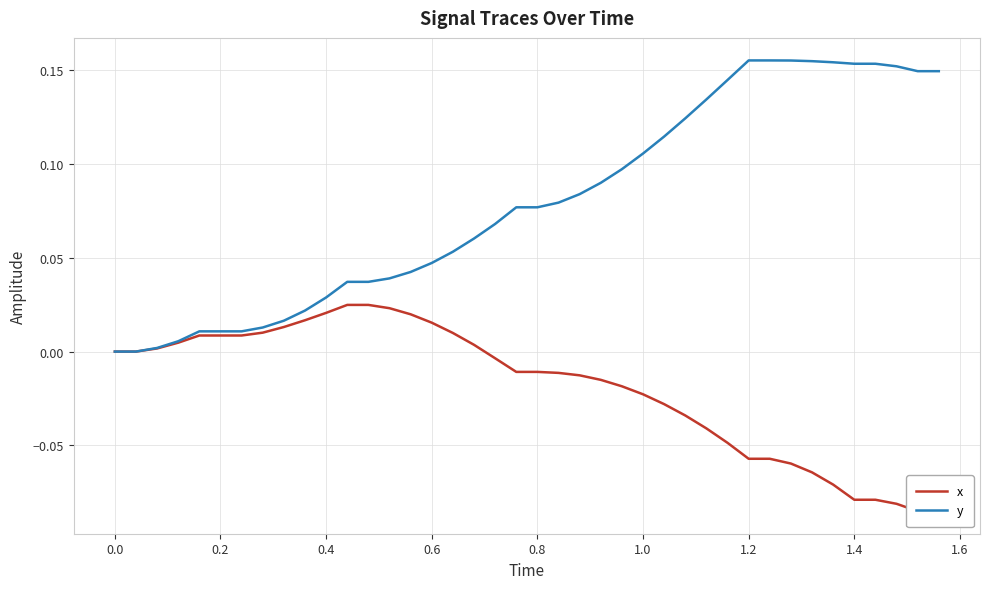

True or false: y has more than 1 interior local peaks.

False